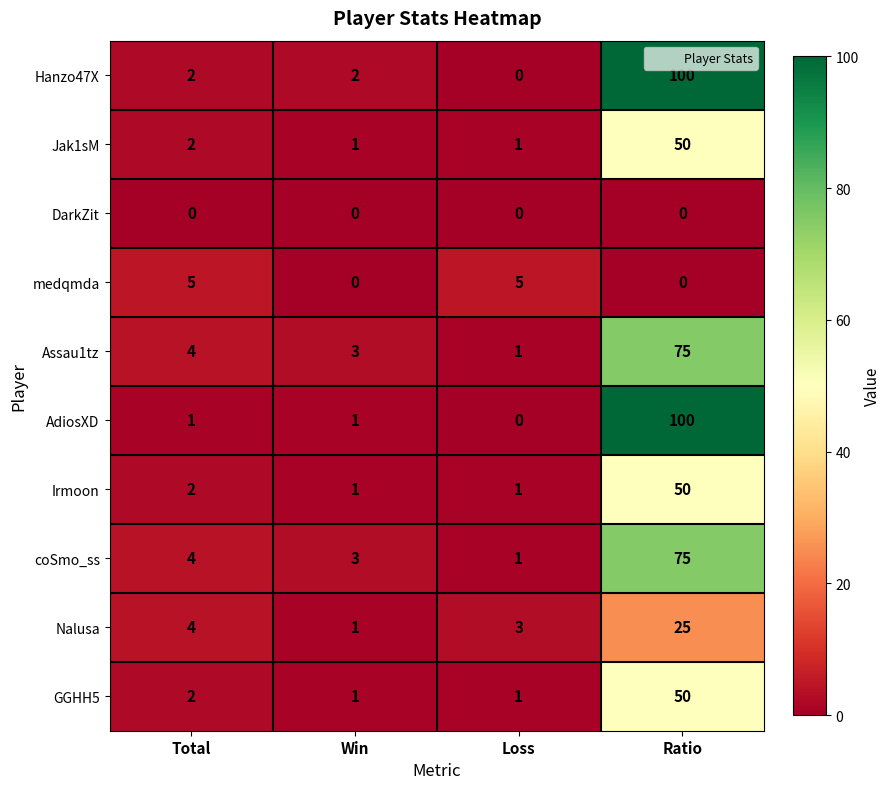

At which label is Irmoon closest to 25?

Total